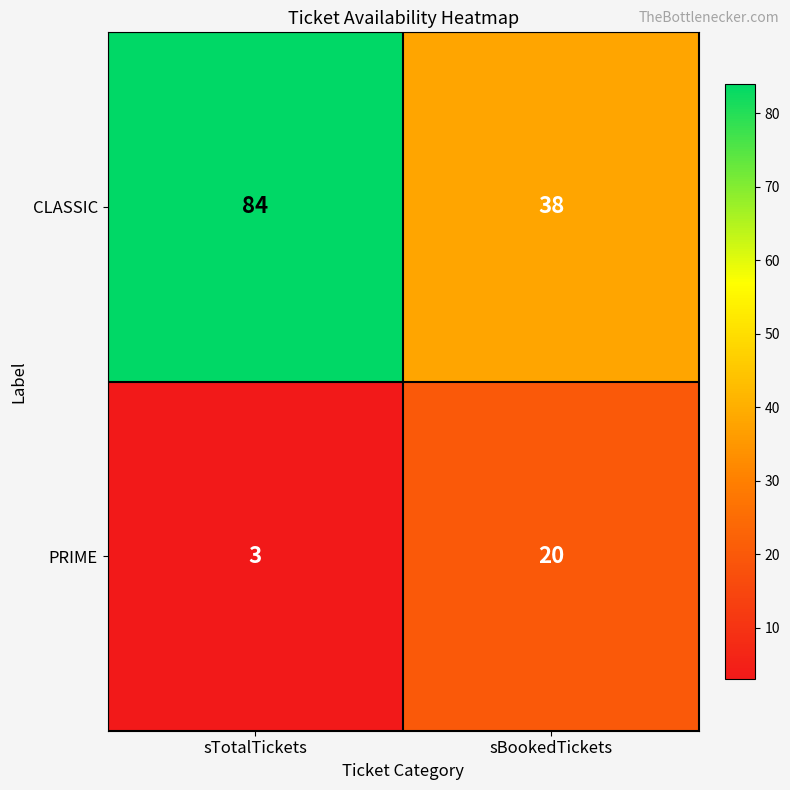

Reading left to right, extract all data points from this chart.

CLASSIC: sTotalTickets=84	sBookedTickets=38
PRIME: sTotalTickets=3	sBookedTickets=20